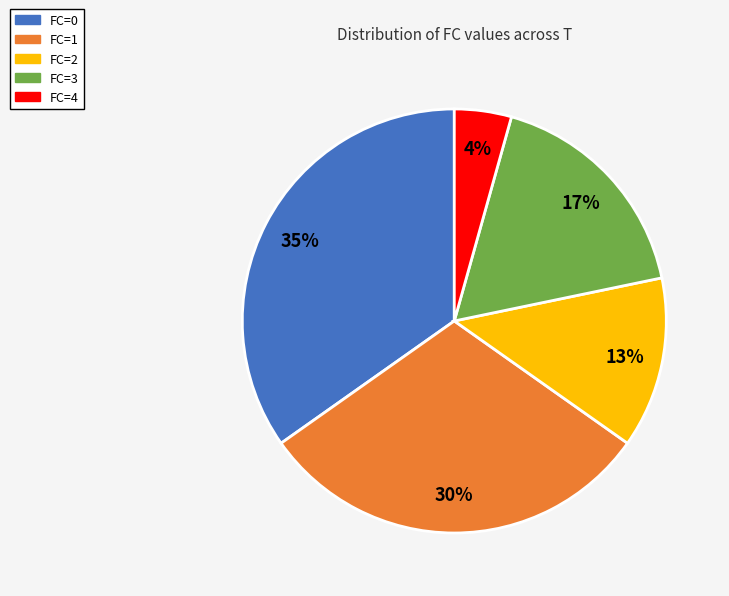

Does any single category account for the majority?

No